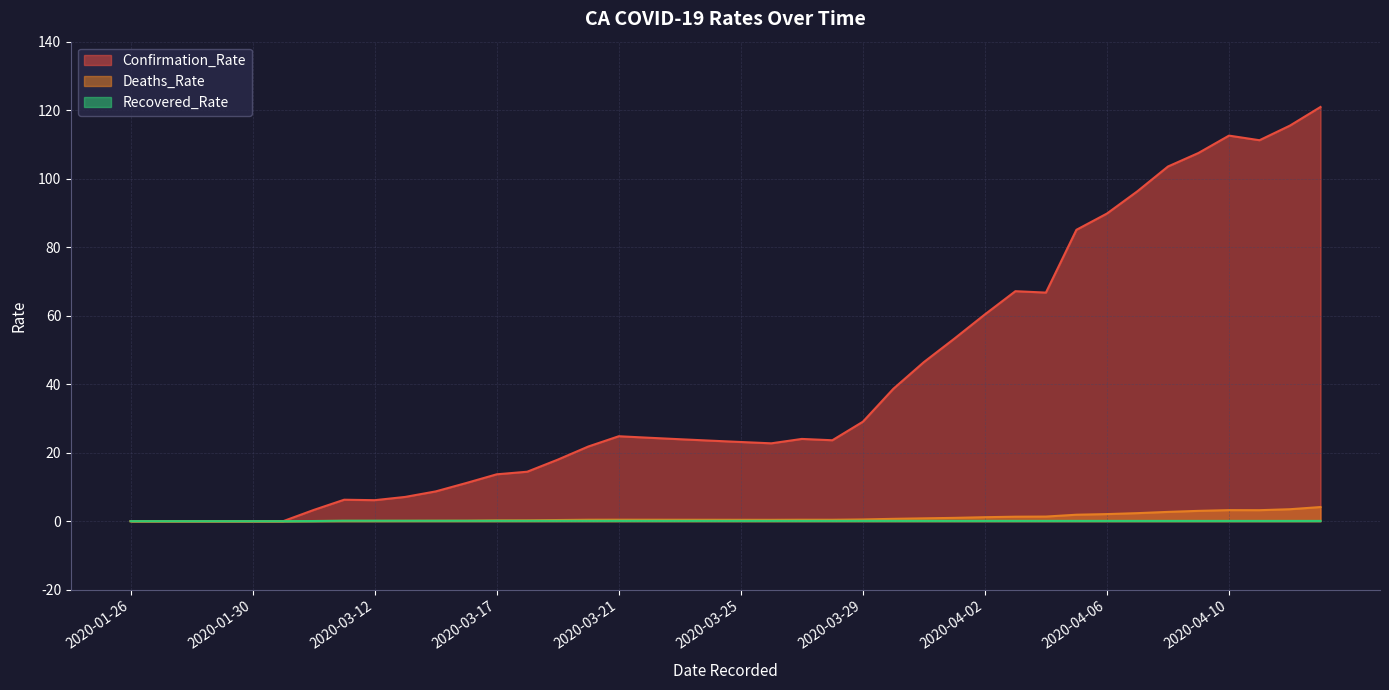

True or false: Deaths_Rate and Recovered_Rate intersect in this chart.

False